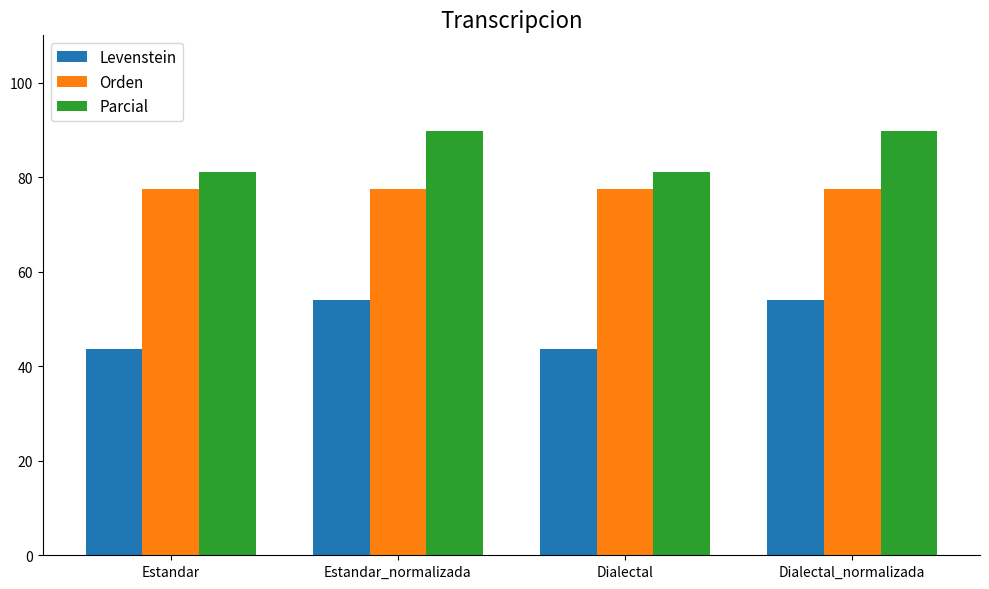

What is the maximum value for Orden?

77.5